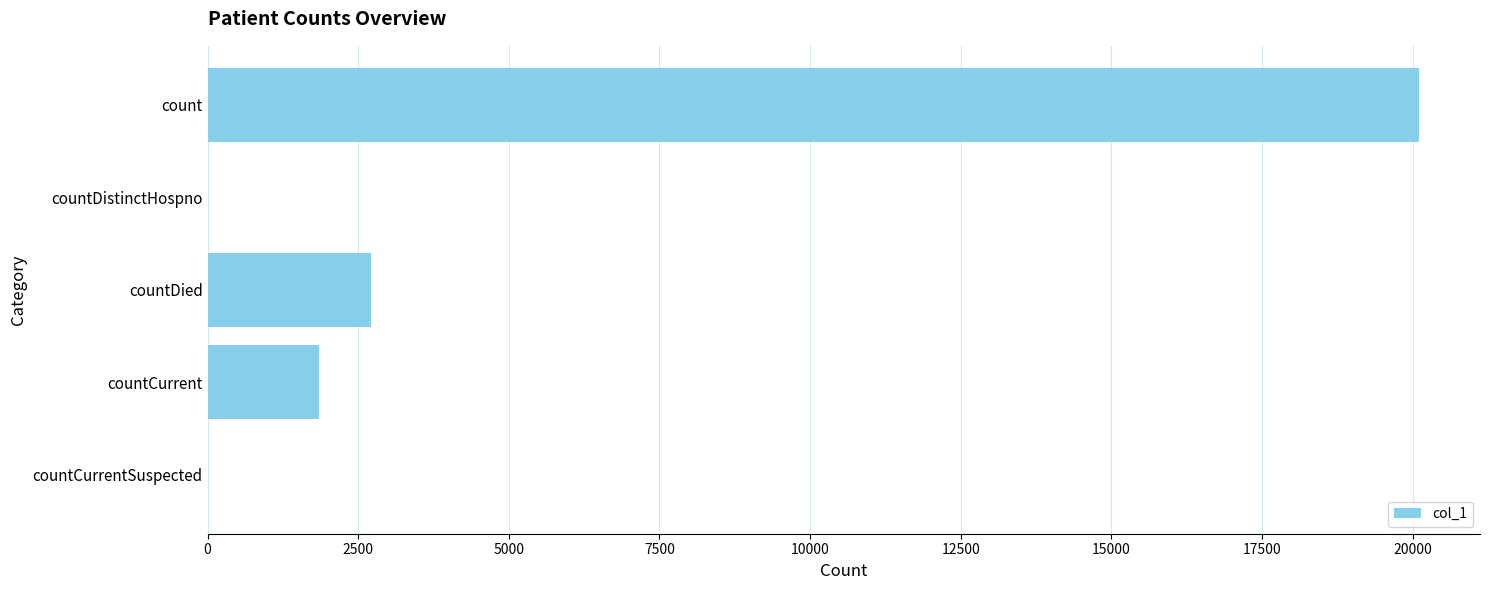

How many categories are shown in the chart?

5